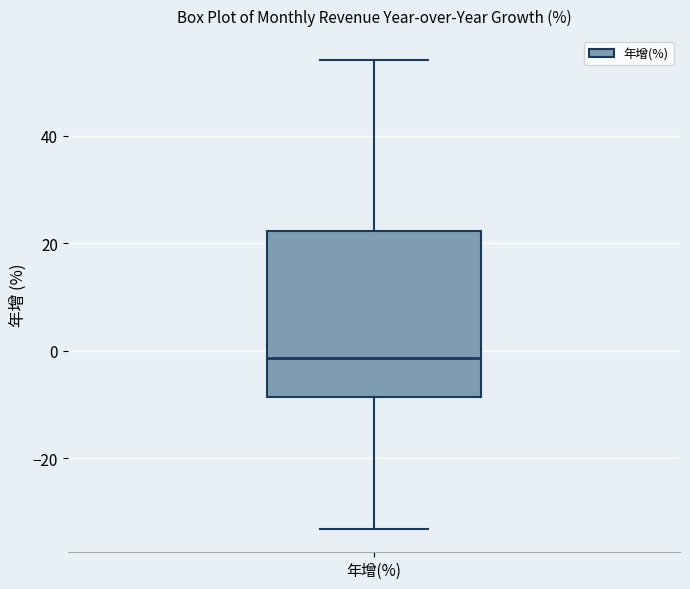

Read this box plot against the y-axis: the position of the median line, the range covered by the box, and the ends of both whiskers. The values are not printed on the chart, so give them approximately, as read against the axis.

median -2, box -8 to 22, whiskers -34 to 54